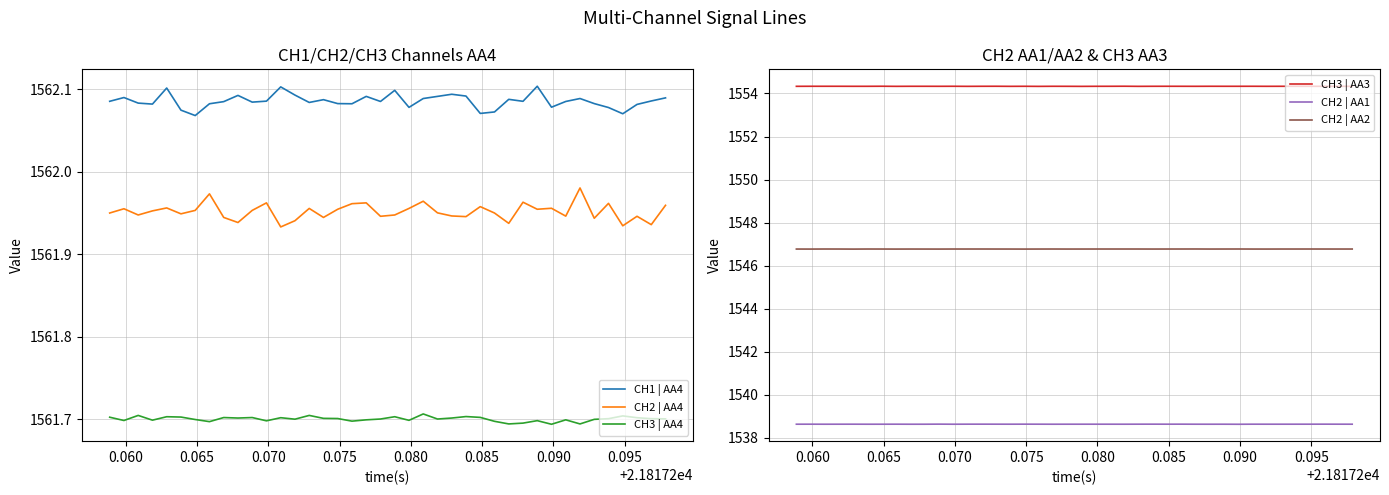

True or false: CH1 | AA4 and CH3 | AA4 cross at least once.

False